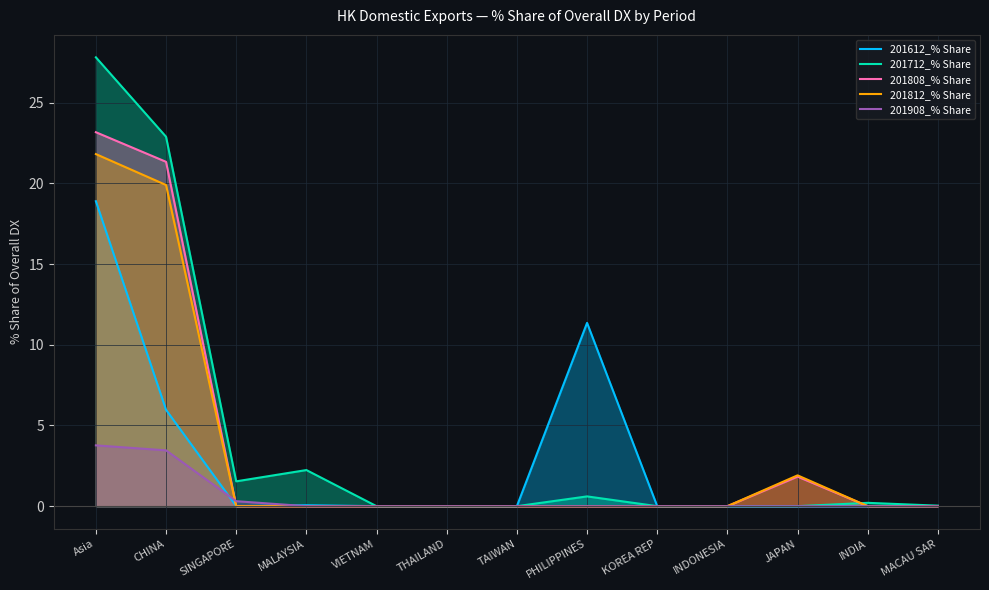

Reading left to right, list all the values displayed in this chart.

201612_% Share: 18.9	6.0	0.0	0.1	0.0	0.0	0.0	11.4	0.0	0.0	0.0	0.0	0.0
201712_% Share: 27.8	22.9	1.5	2.2	0.0	0.0	0.0	0.6	0.0	0.0	0.0	0.2	0.0
201808_% Share: 23.2	21.3	0.0	0.0	0.0	0.0	0.0	0.0	0.0	0.0	1.8	0.0	0.0
201812_% Share: 21.8	19.9	0.0	0.0	0.0	0.0	0.0	0.0	0.0	0.0	1.9	0.0	0.0
201908_% Share: 3.8	3.5	0.3	0.0	0.0	0.0	0.0	0.0	0.0	0.0	0.0	0.0	0.0